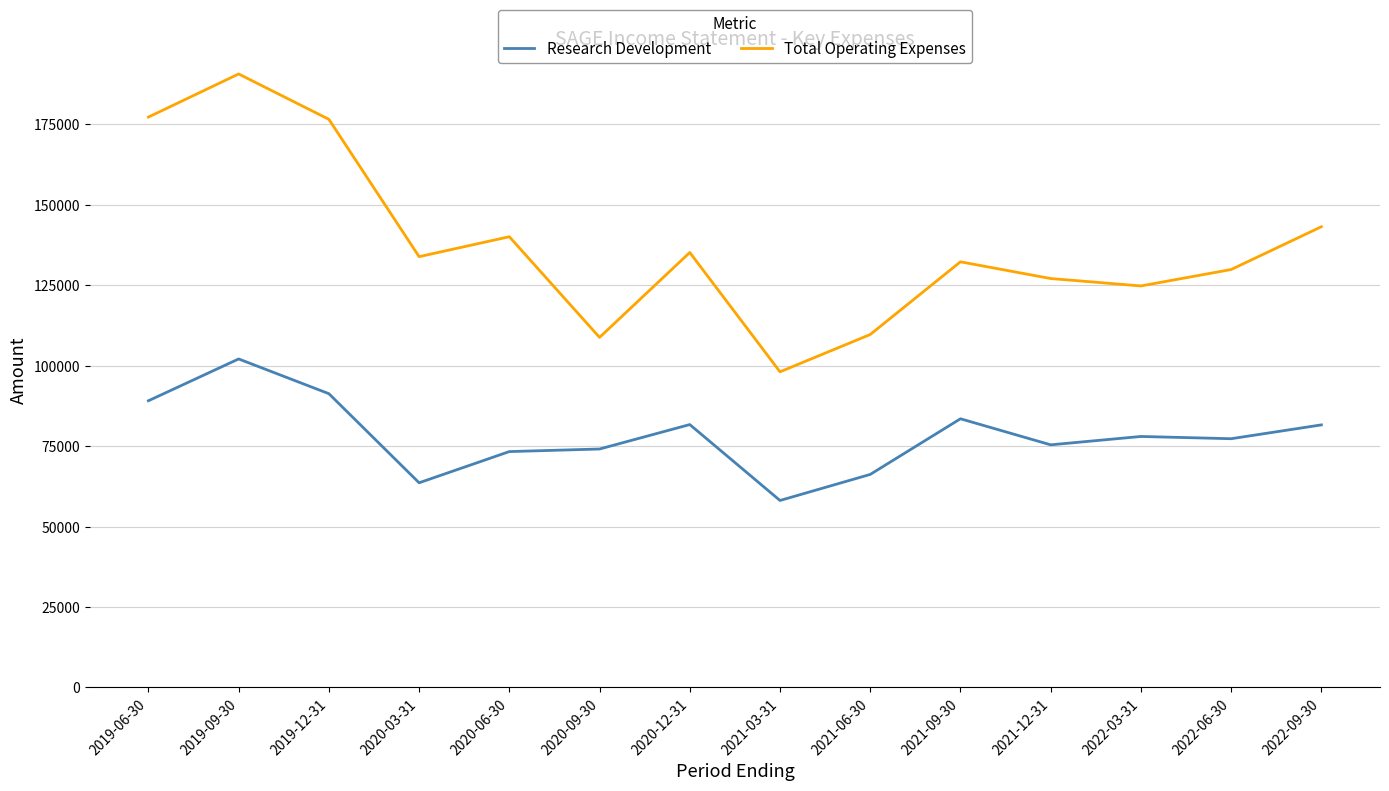

True or false: Total Operating Expenses and Research Development intersect in this chart.

False